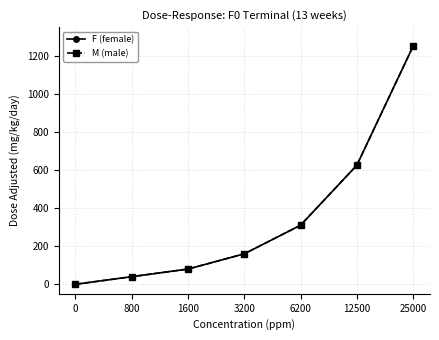

True or false: M (male) has a value of 1087 at 12500.

False